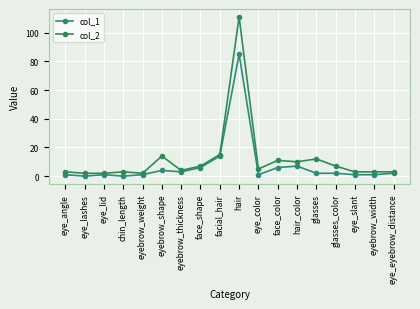

How many data points does each series have?

18